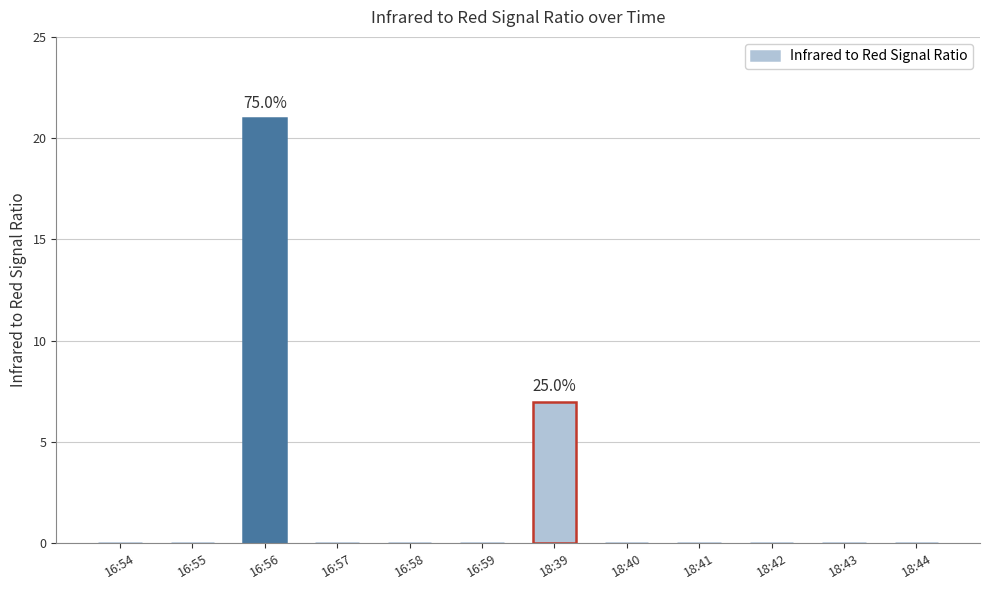

What is the average value?

2